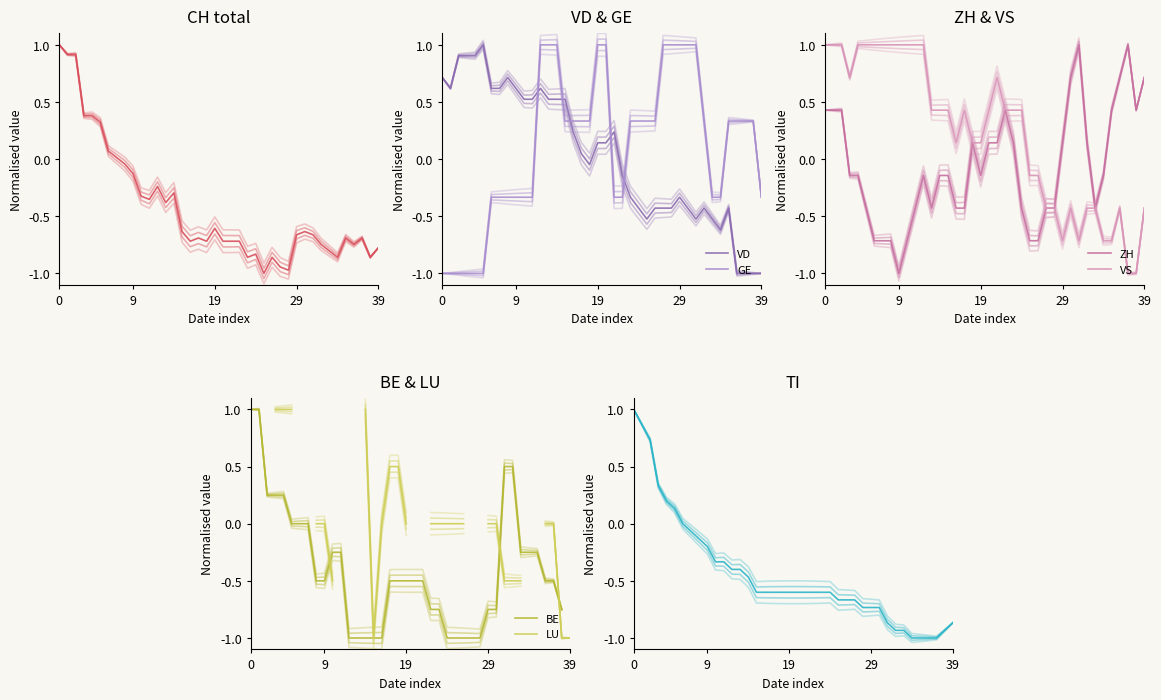

Which series has the widest spread of values?

CH